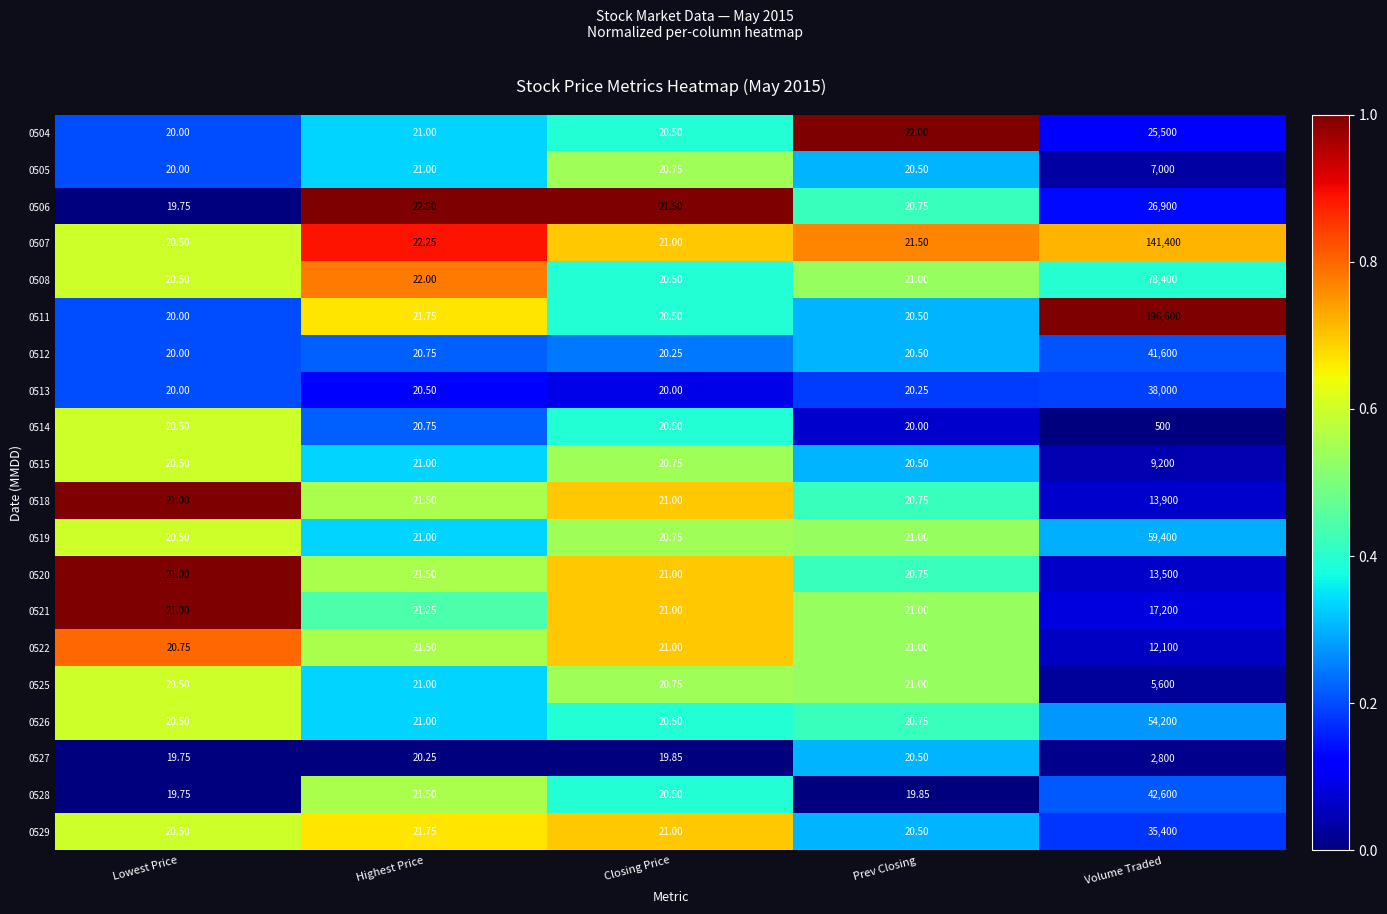

At which category is the sum across all series the highest?

Volume Traded